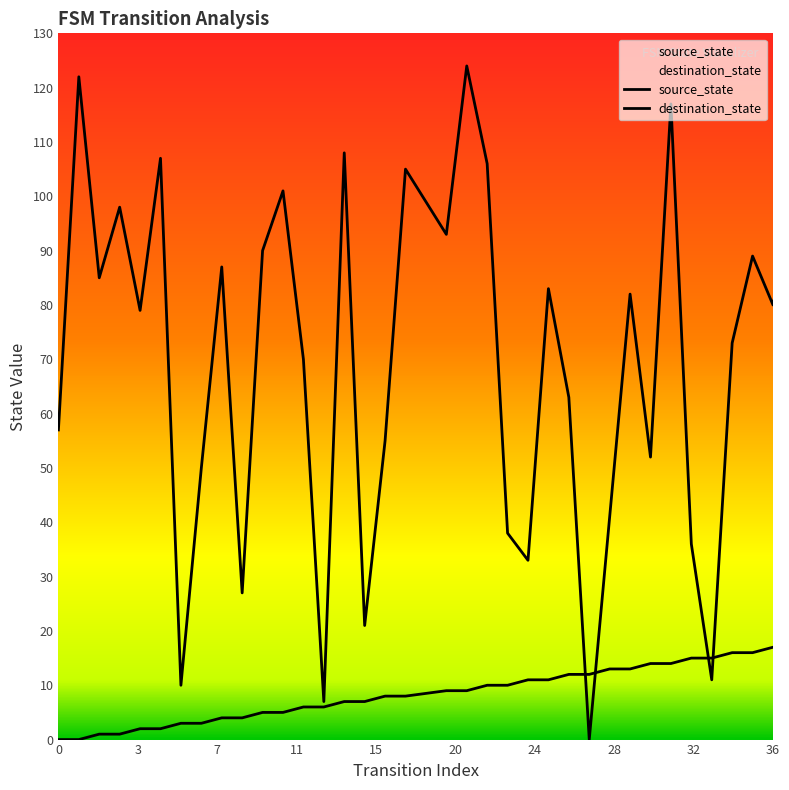

How many lines are shown in the chart?

2